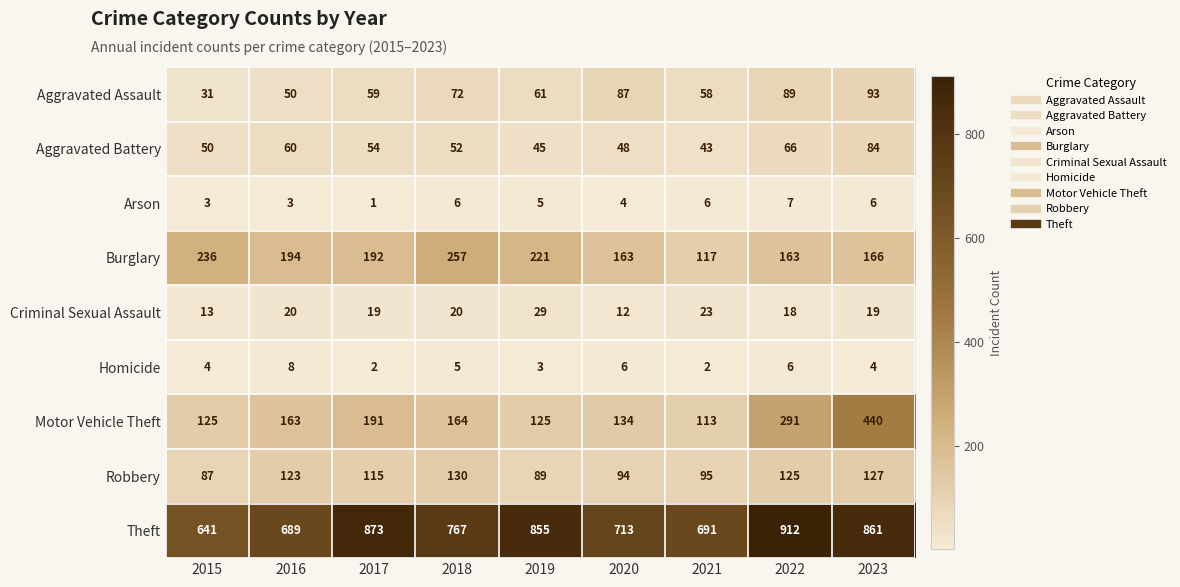

At 2023, list the series in order from largest to smallest.

Theft, Motor Vehicle Theft, Burglary, Robbery, Aggravated Assault, Aggravated Battery, Criminal Sexual Assault, Arson, Homicide